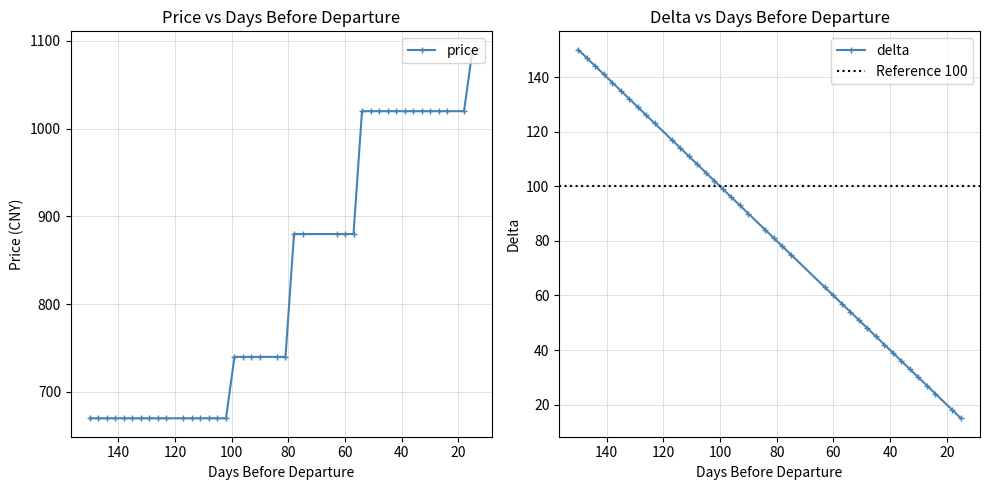

What is the lowest value of the price series?

670